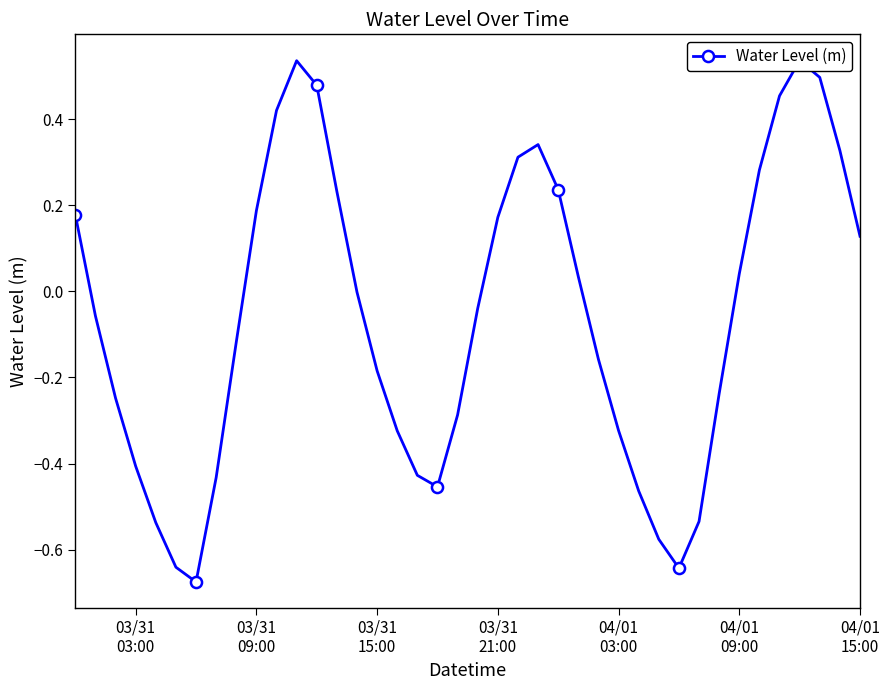

Reading right to left, extract all data points from this chart.

0.1	0.3	0.5	0.5	0.5	0.3	0.0	-0.2	-0.5	-0.6	-0.6	-0.5	-0.3	-0.2	0.0	0.2	0.3	0.3	0.2	-0.0	-0.3	-0.5	-0.4	-0.3	-0.2	-0.0	0.2	0.5	0.5	0.4	0.2	-0.1	-0.4	-0.7	-0.6	-0.5	-0.4	-0.2	-0.1	0.2